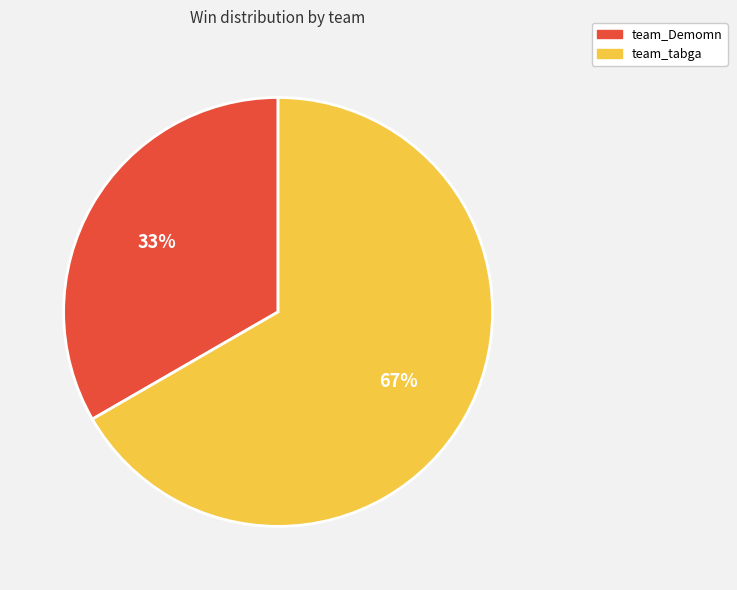

Which category accounts for the majority?

team_tabga